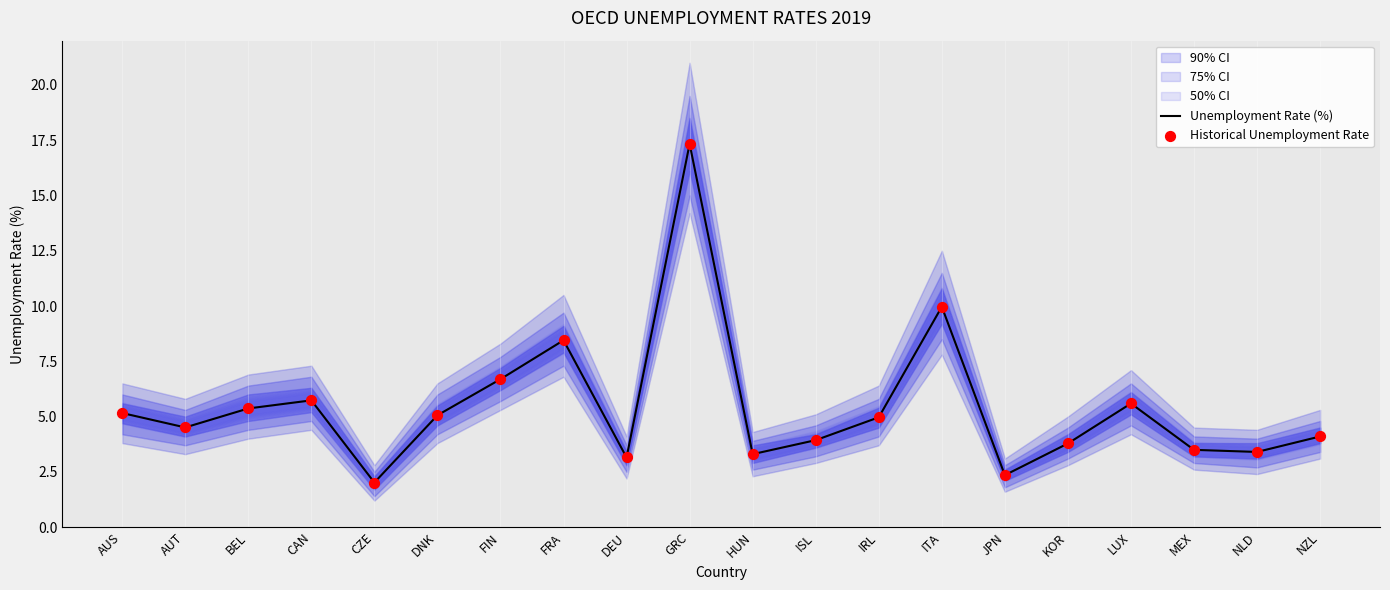

Is the value of Historical Unemployment Rate at AUT greater than the value of Unemployment Rate (%) at JPN?

Yes